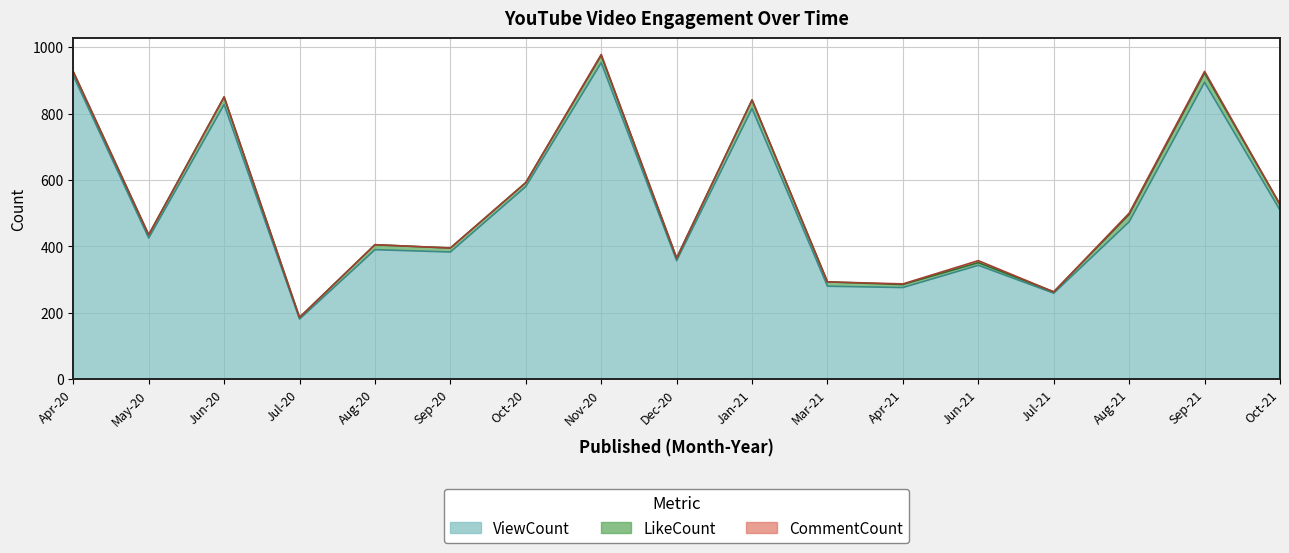

At which category does LikeCount reach its first local valley?

May-20